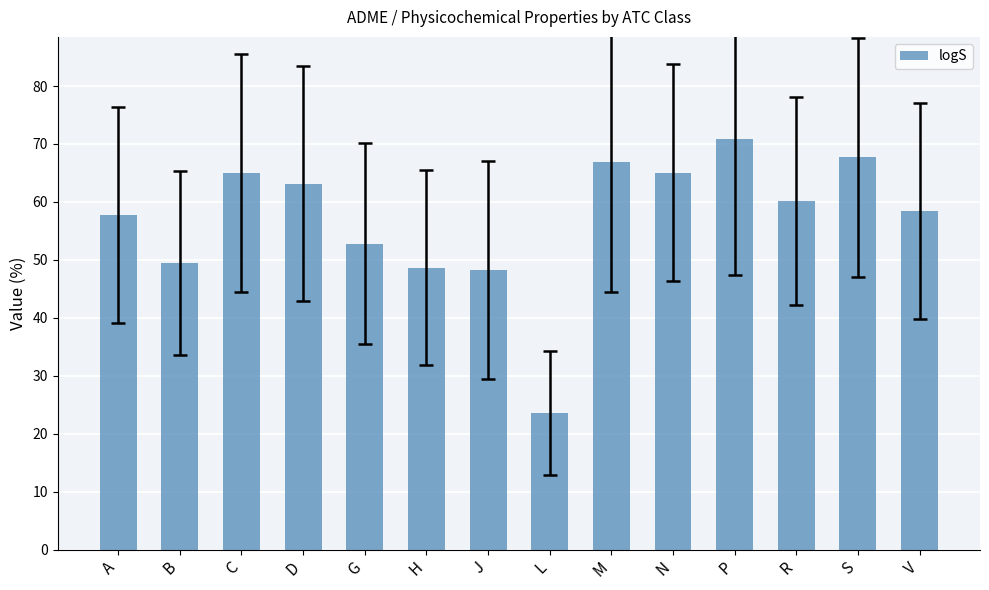

How many bars are there in total?

14